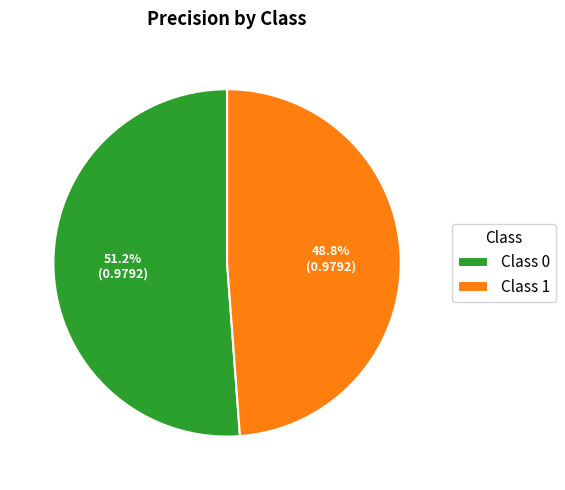

What percentage do Class 0 and Class 1 together represent?

100.0%